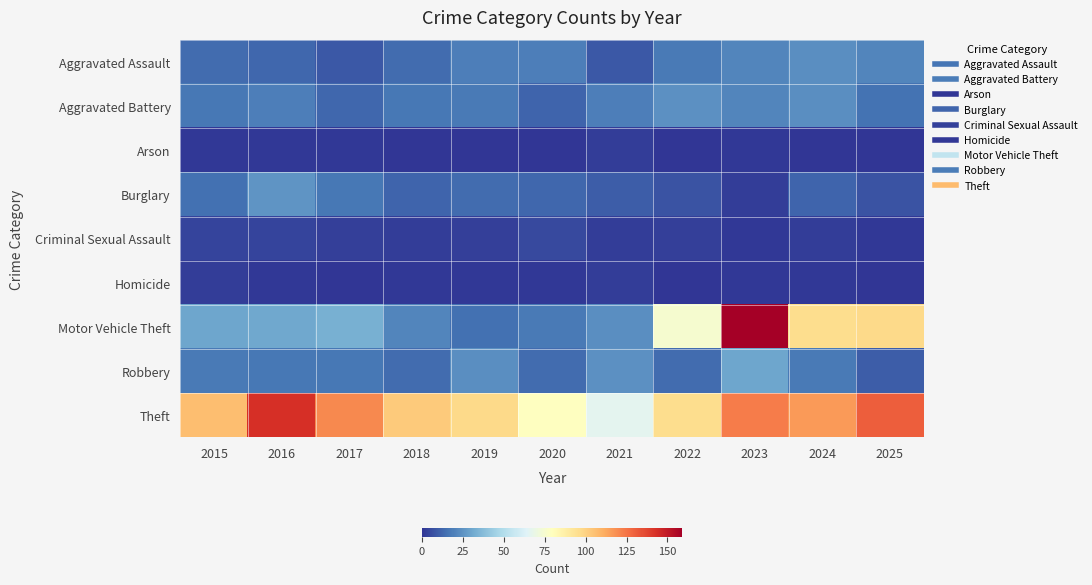

Which has a higher value, 2025 or 2016?

2025